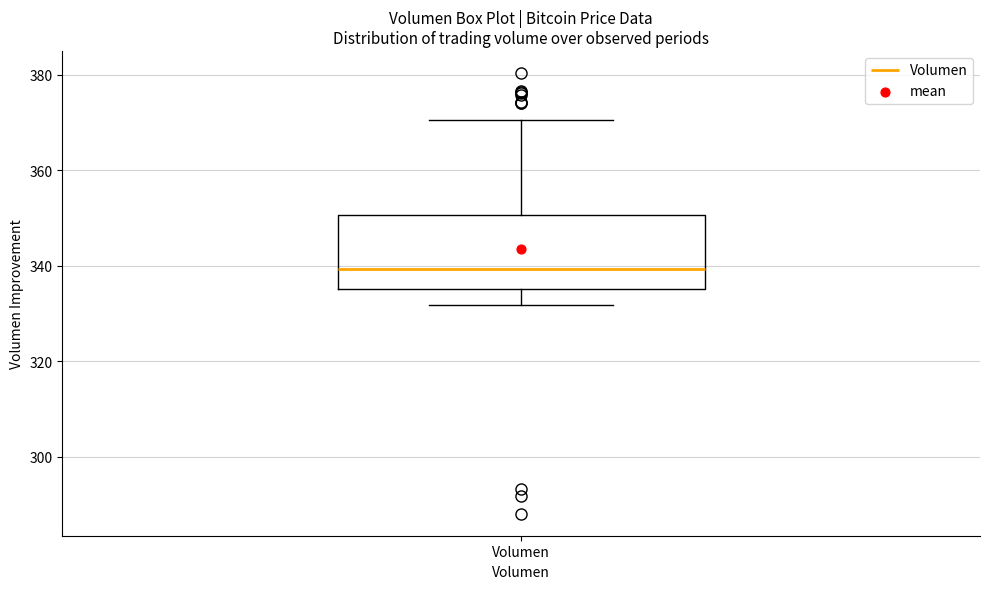

Where is the lower edge of the box for Volumen on the y-axis? The values are not printed on the chart, so give them approximately, as read against the axis.

336